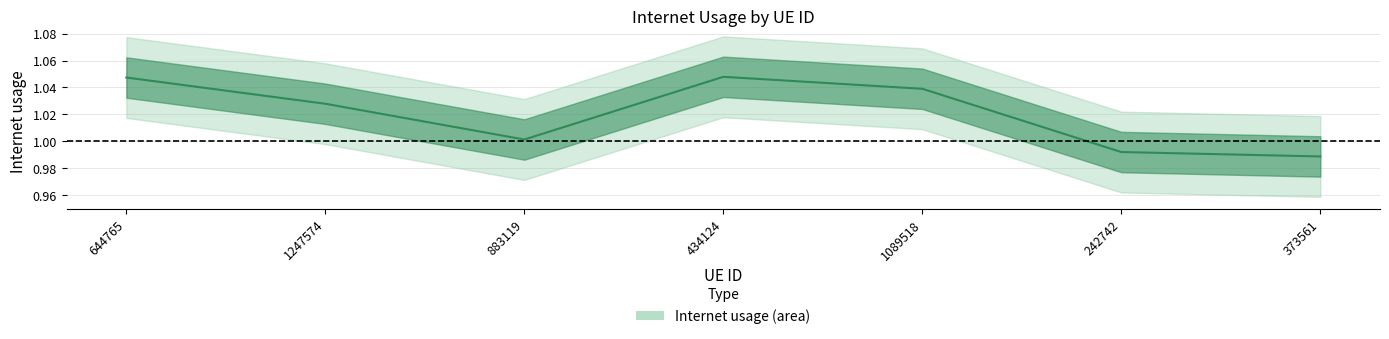

What is the smallest value displayed?

1.0